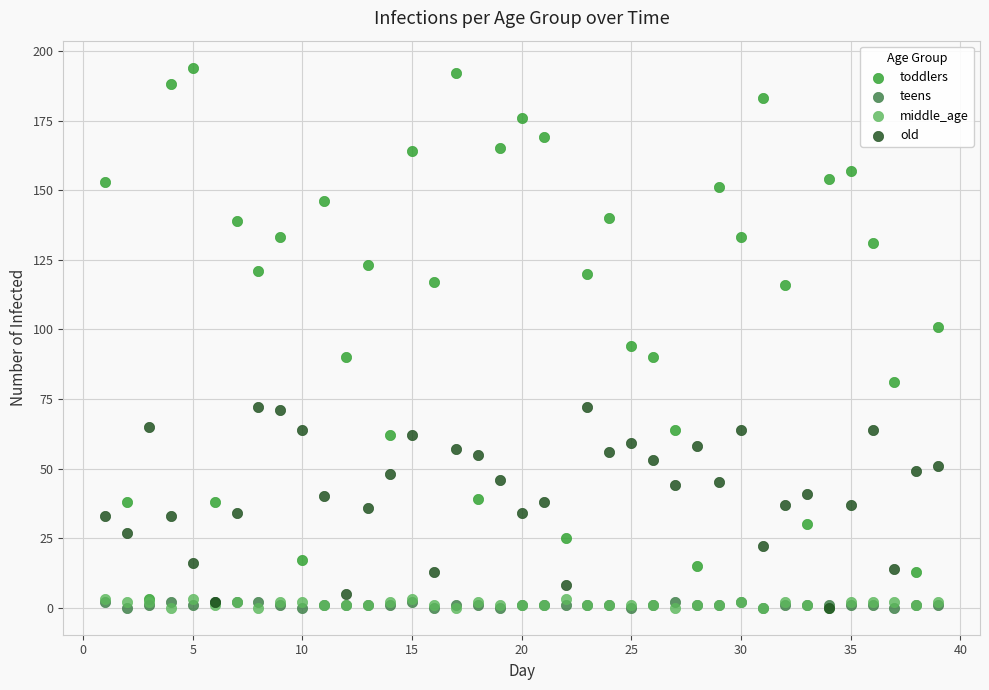

What are all the series names shown in the legend?

toddlers, teens, middle_age, old